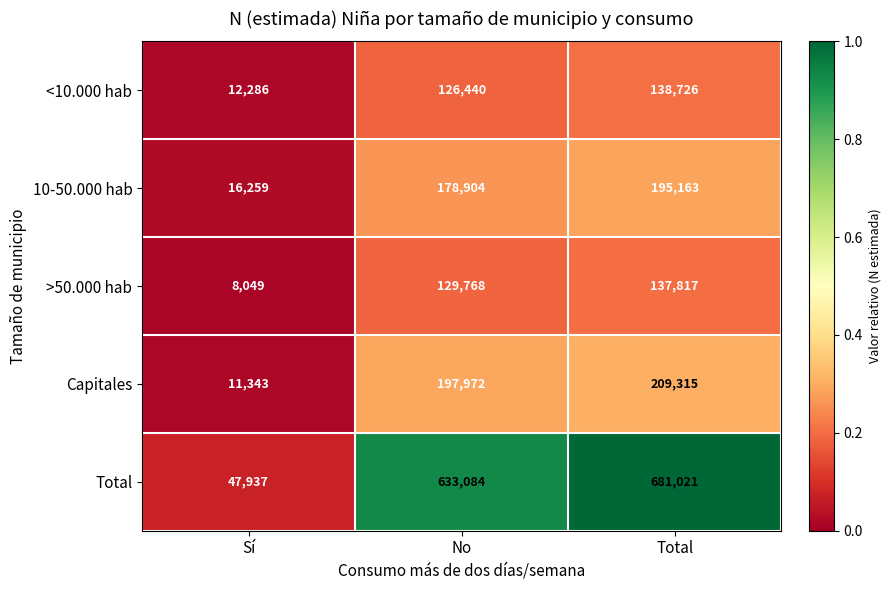

How many distinct data groups are displayed?

5